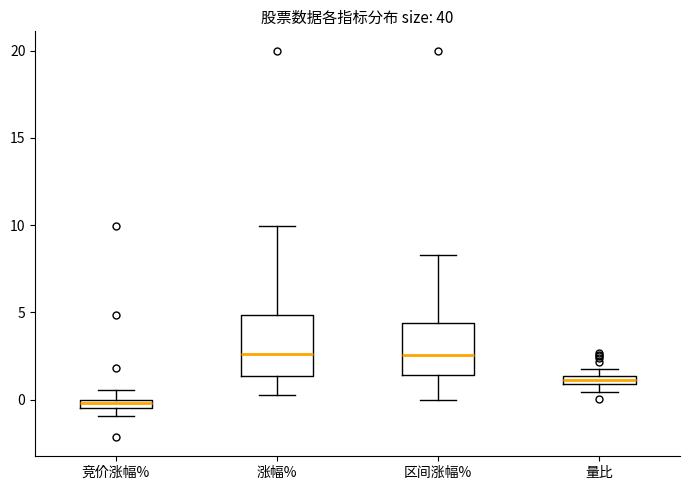

Where does the lower whisker of the box for 区间涨幅% end on the y-axis? The values are not printed on the chart, so give them approximately, as read against the axis.

0.0